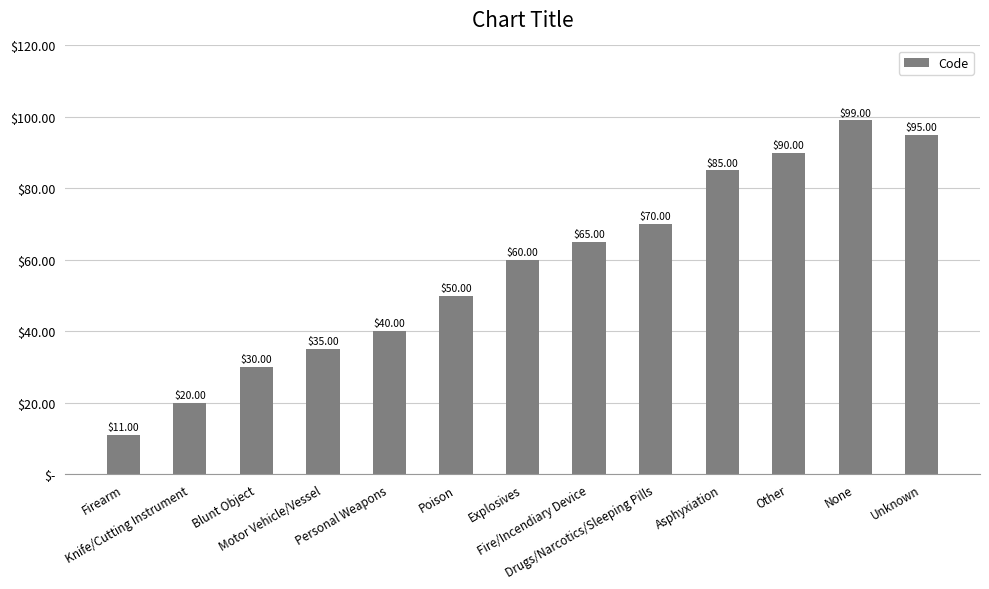

Count the number of values greater than 60.

6